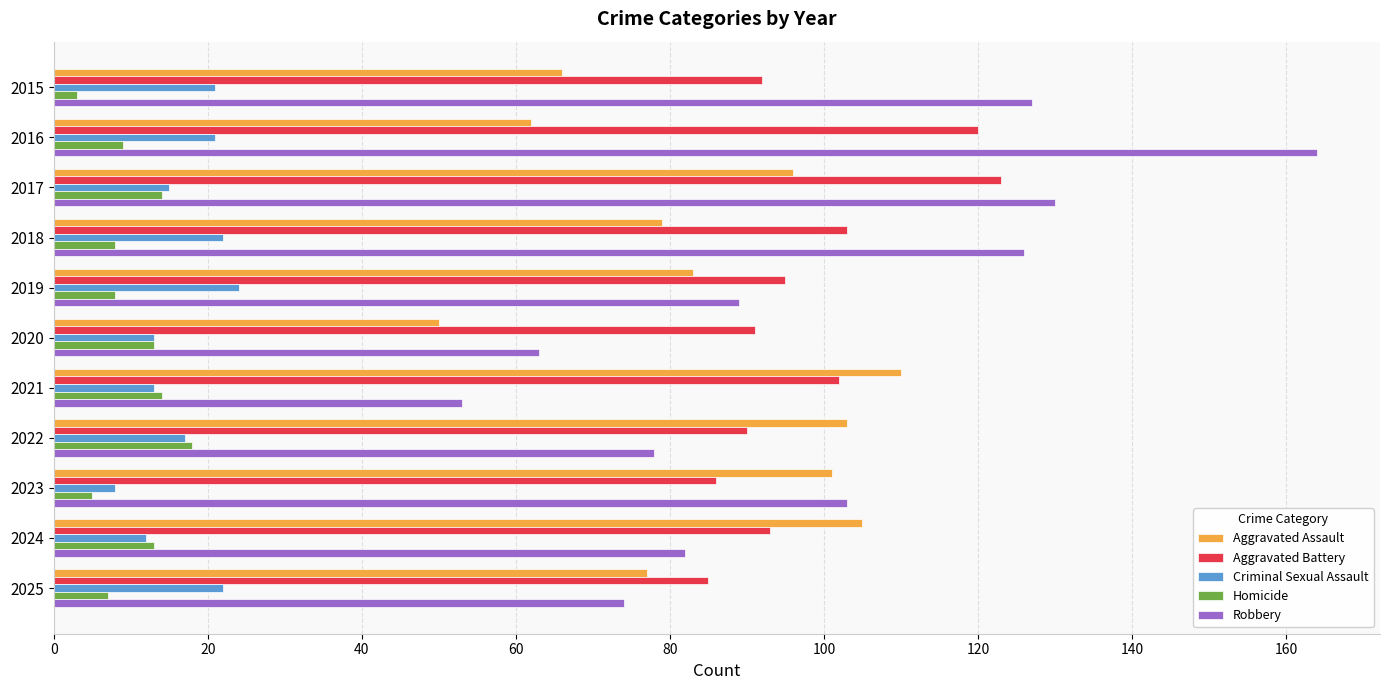

What is the lowest value of the Aggravated Assault series?

50